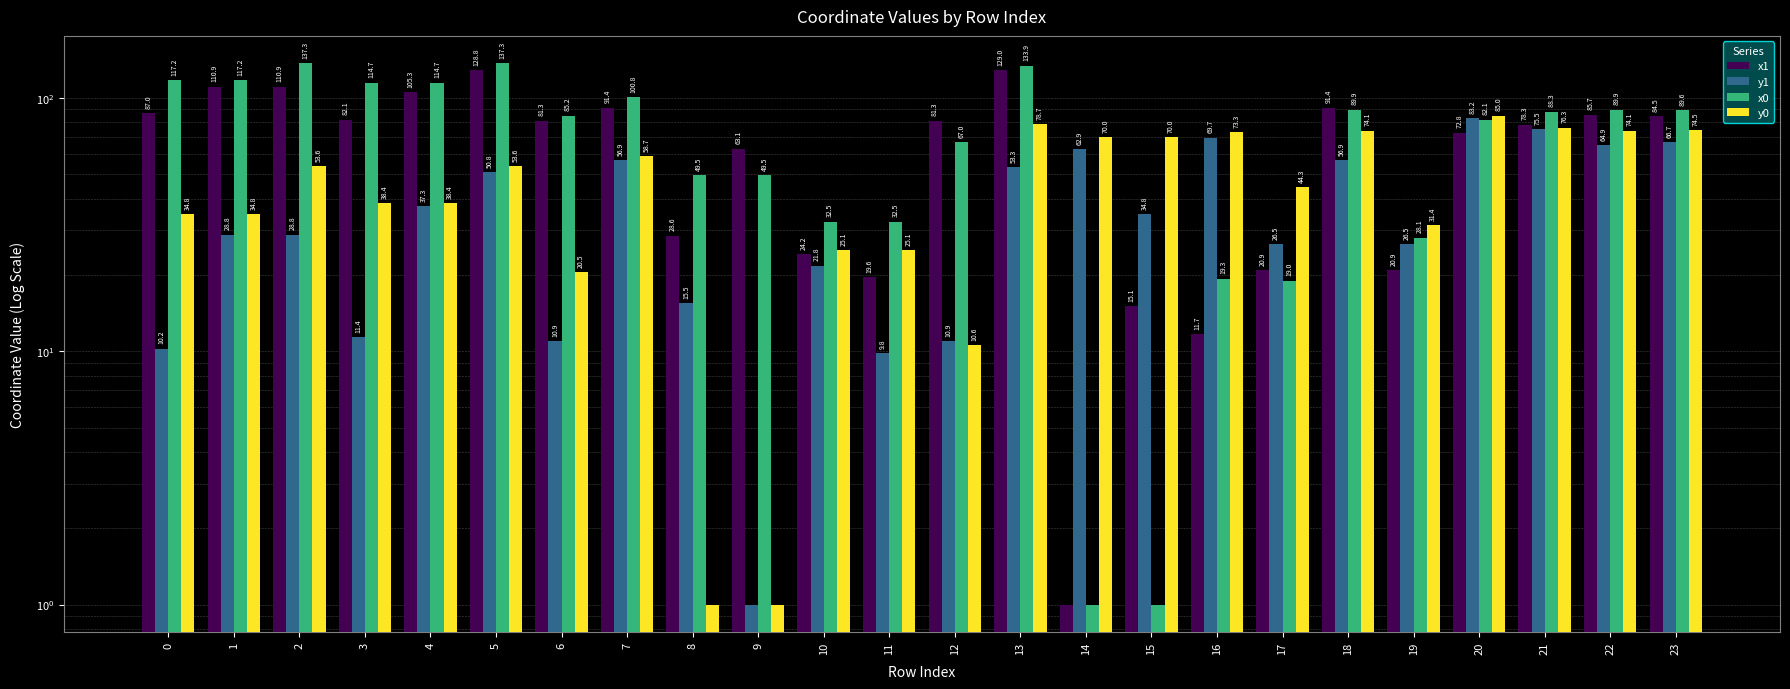

Is the value of x0 at 21 greater than the value of y0 at 10?

Yes